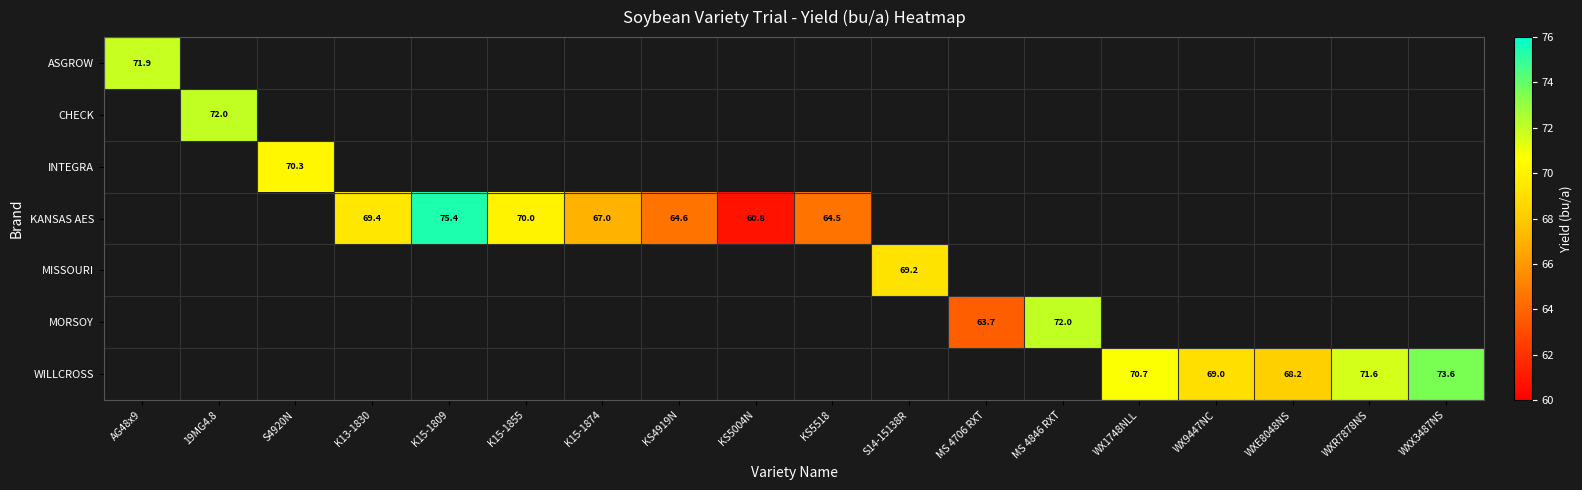

The value of MISSOURI at S14-15138R is 108.3. True or false?

False